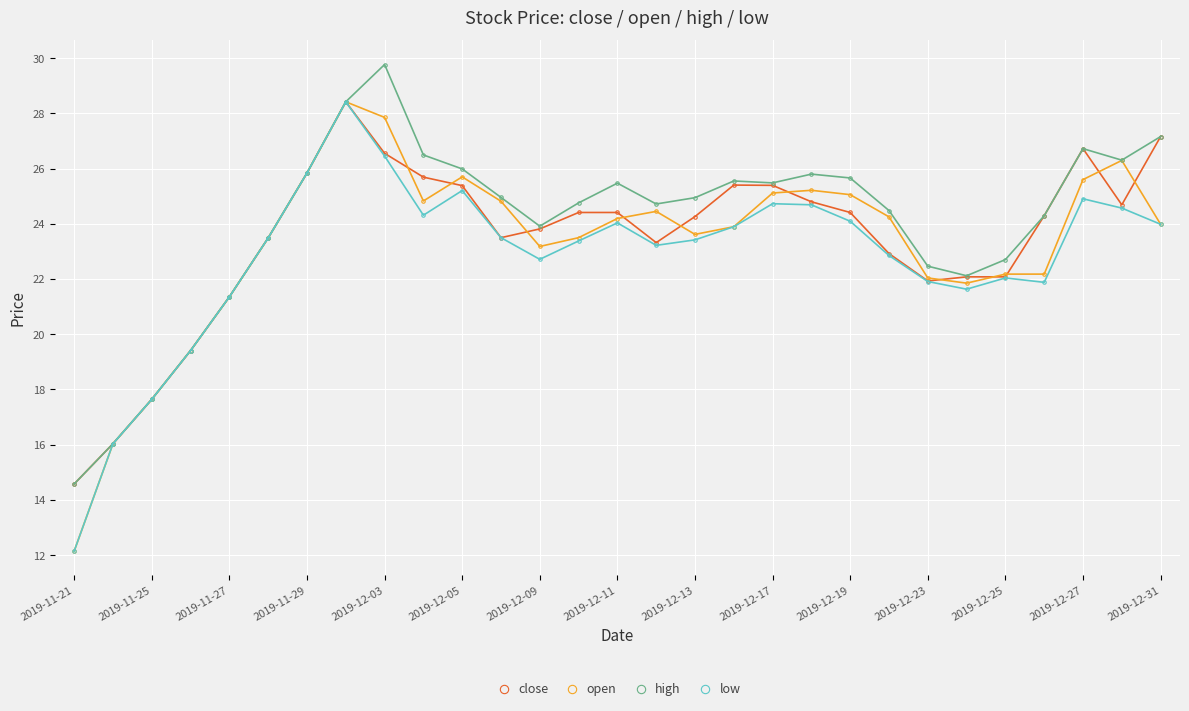

Does the chart display data point markers on the line(s)?

Yes